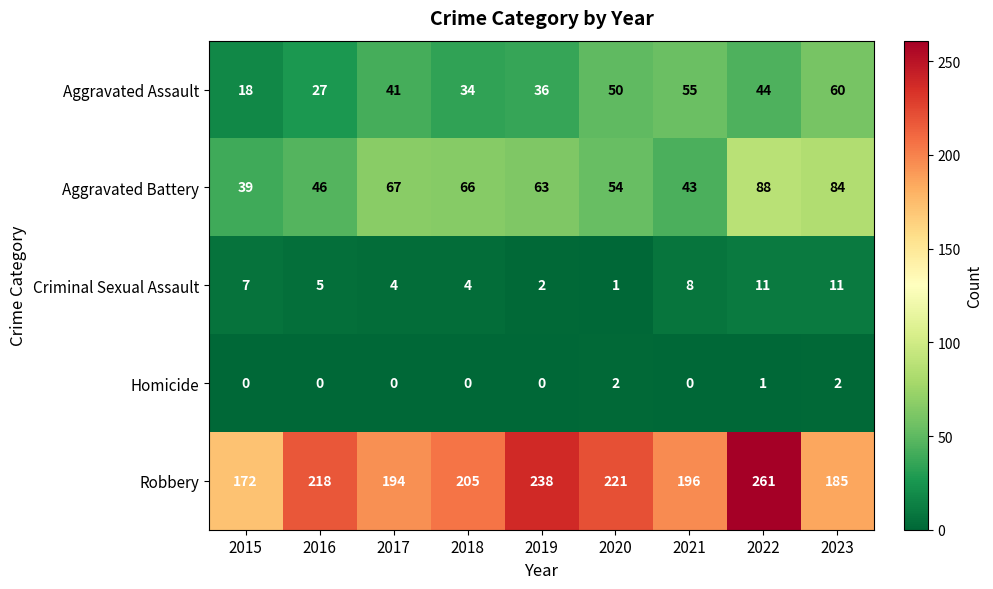

At which label is Aggravated Battery closest to 63?

2019